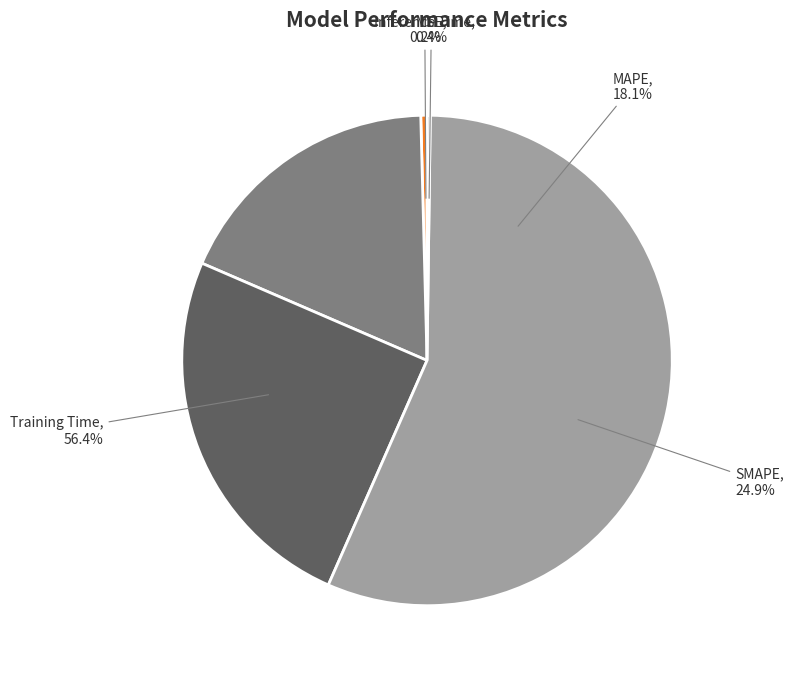

Rank the categories by value from highest to lowest.

Training Time, SMAPE, MAPE, MSE, Inference Time